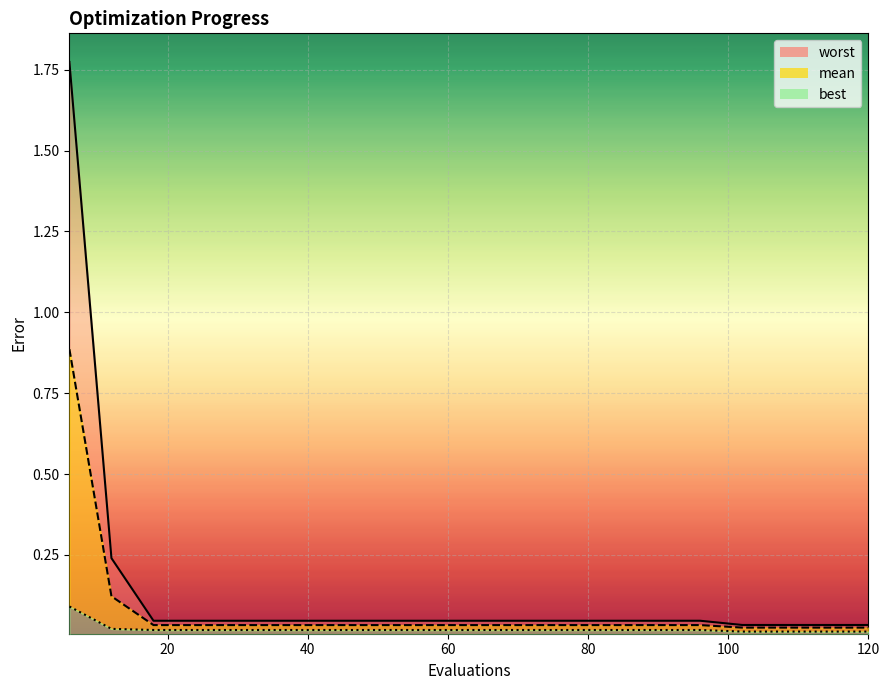

List the labels in order of best value, smallest first.

102, 108, 114, 120, 18, 24, 30, 36, 42, 48, 54, 60, 66, 72, 78, 84, 90, 96, 12, 6